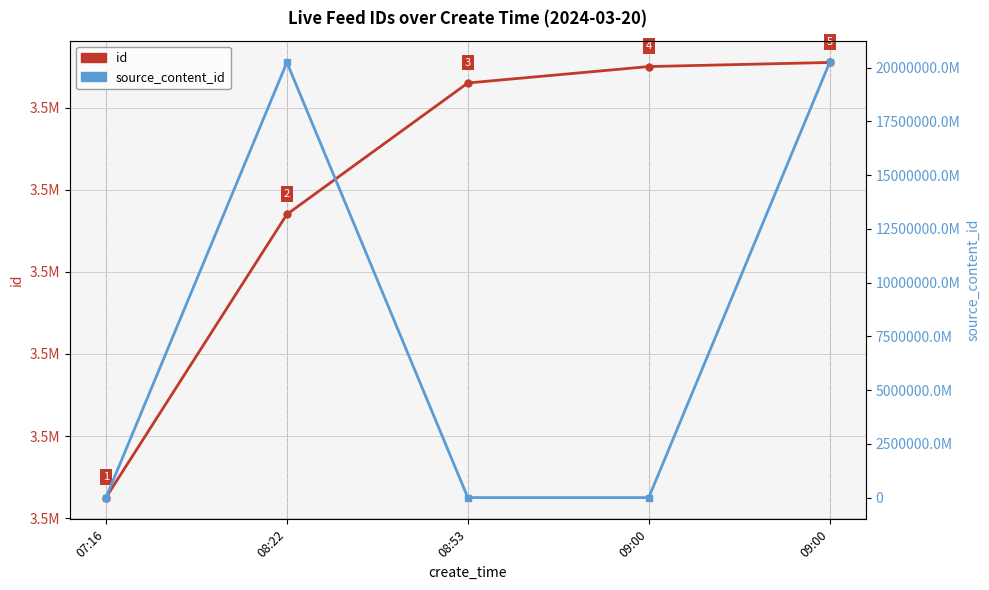

Is it true that id equals 3538030 at 09:00?

True